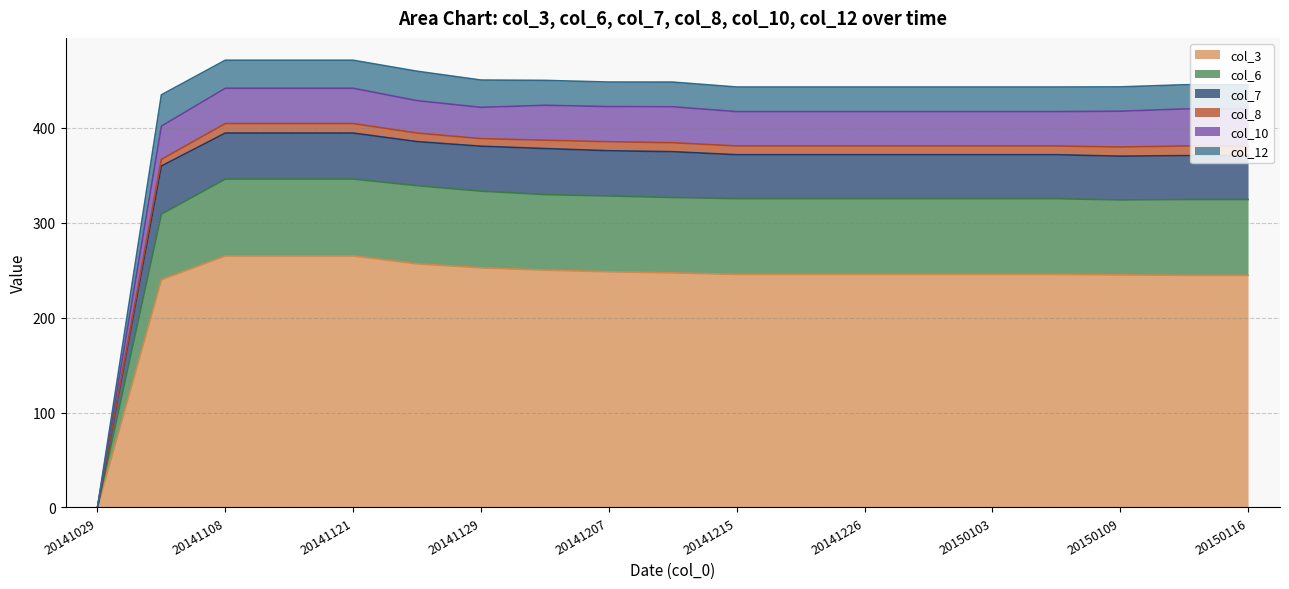

Which category has the lowest value in the col_10 series?

20141029